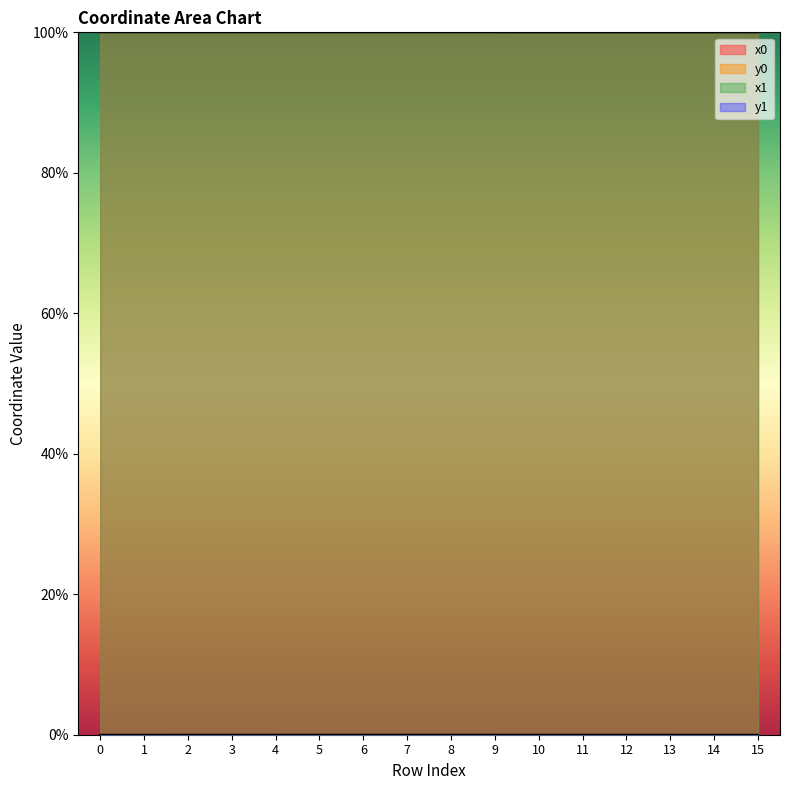

Is it true that x1 equals 27.0 at 14?

False